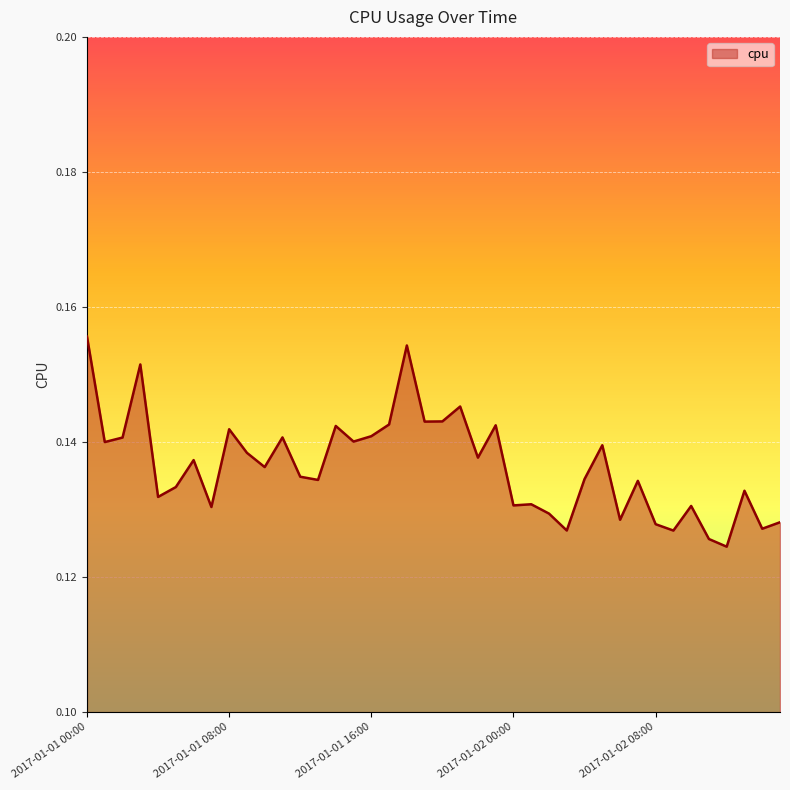

Rank the categories by value from highest to lowest.

2017-01-01 00:00, 2017-01-01 18:00, 2017-01-01 03:00, 2017-01-01 21:00, 2017-01-01 20:00, 2017-01-01 19:00, 2017-01-01 17:00, 2017-01-01 23:00, 2017-01-01 14:00, 2017-01-01 08:00, 2017-01-01 16:00, 2017-01-01 11:00, 2017-01-01 02:00, 2017-01-01 15:00, 2017-01-01 01:00, 2017-01-02 05:00, 2017-01-01 09:00, 2017-01-01 22:00, 2017-01-01 06:00, 2017-01-01 10:00, 2017-01-01 12:00, 2017-01-02 04:00, 2017-01-01 13:00, 2017-01-02 07:00, 2017-01-01 05:00, 2017-01-02 13:00, 2017-01-01 04:00, 2017-01-02 01:00, 2017-01-02 00:00, 2017-01-02 10:00, 2017-01-01 07:00, 2017-01-02 02:00, 2017-01-02 06:00, 2017-01-02 15:00, 2017-01-02 08:00, 2017-01-02 14:00, 2017-01-02 03:00, 2017-01-02 09:00, 2017-01-02 11:00, 2017-01-02 12:00